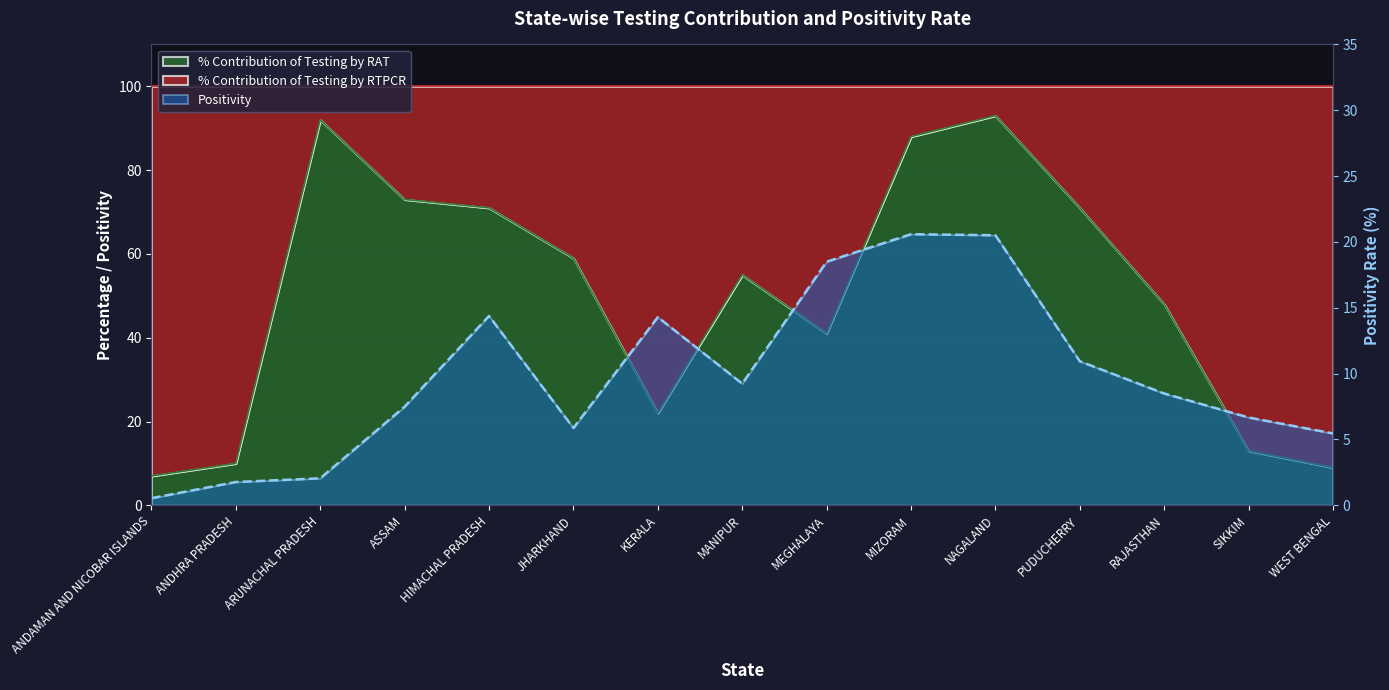

What is the label of the 8th point from the right?

MANIPUR